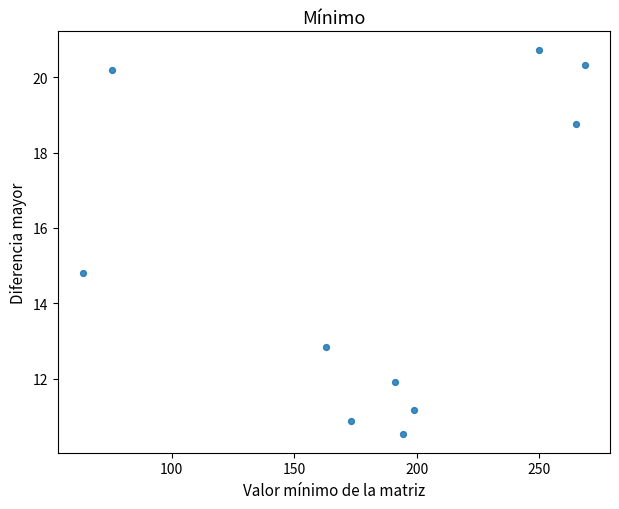

What is the range of Y values (max minus min)?

10.2